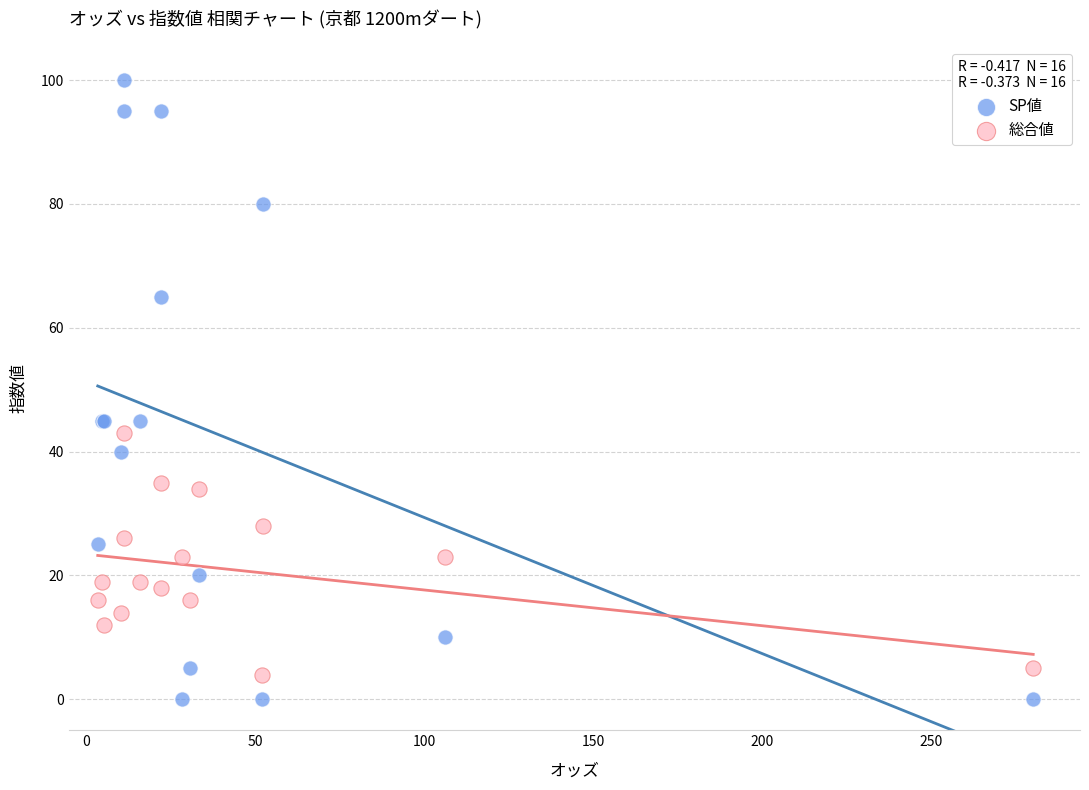

Which series contains the highest Y value?

SP値